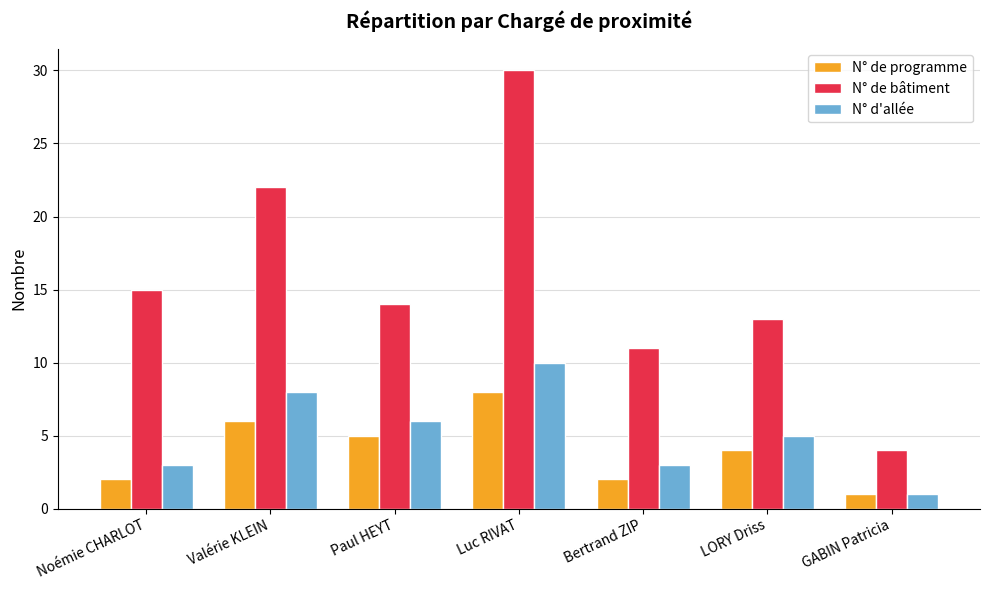

Reading left to right, list all the values displayed in this chart.

N° de programme: Noémie CHARLOT=2	Valérie KLEIN=6	Paul HEYT=5	Luc RIVAT=8	Bertrand ZIP=2	LORY Driss=4	GABIN Patricia=1
N° de bâtiment: Noémie CHARLOT=15	Valérie KLEIN=22	Paul HEYT=14	Luc RIVAT=30	Bertrand ZIP=11	LORY Driss=13	GABIN Patricia=4
N° d'allée: Noémie CHARLOT=3	Valérie KLEIN=8	Paul HEYT=6	Luc RIVAT=10	Bertrand ZIP=3	LORY Driss=5	GABIN Patricia=1